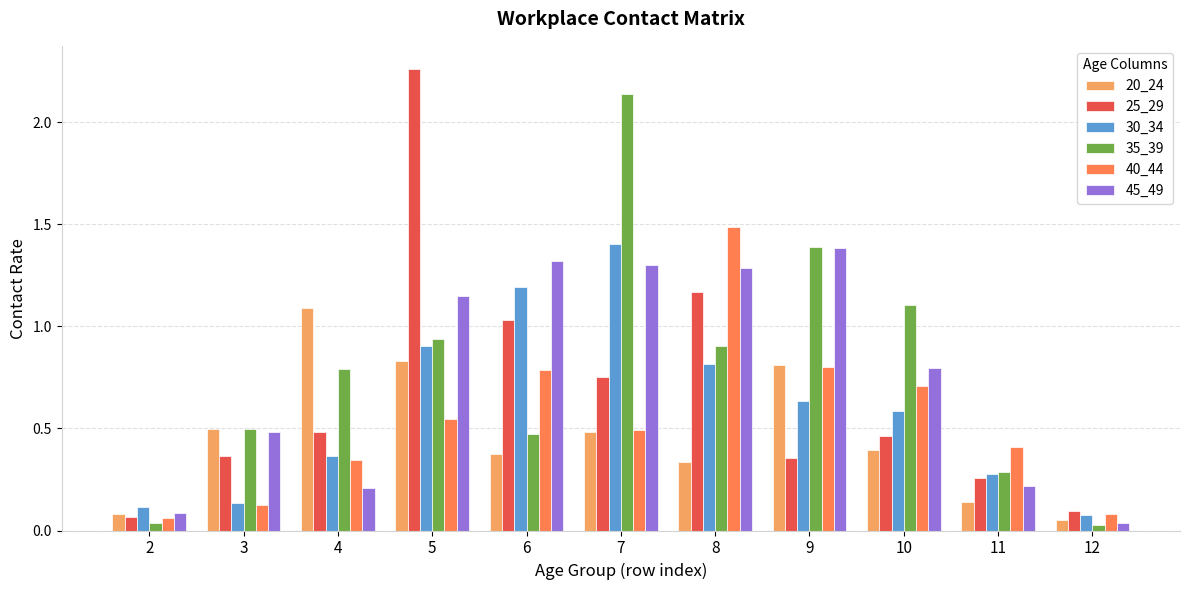

At how many categories does at least one series exceed 0?

11